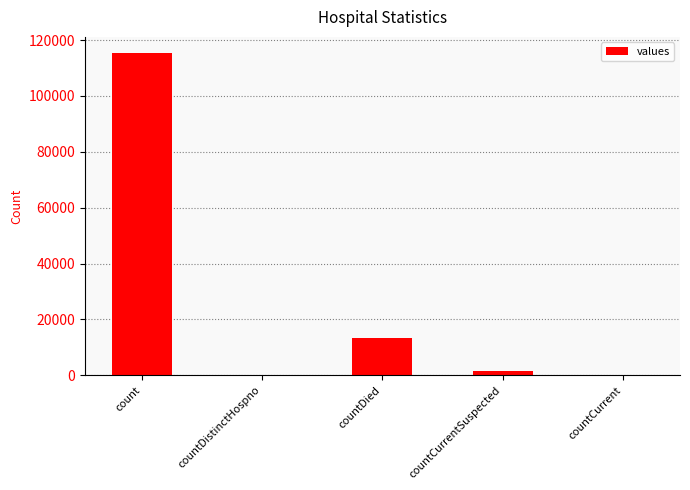

What is the change in value from count to countDistinctHospno?

-115379